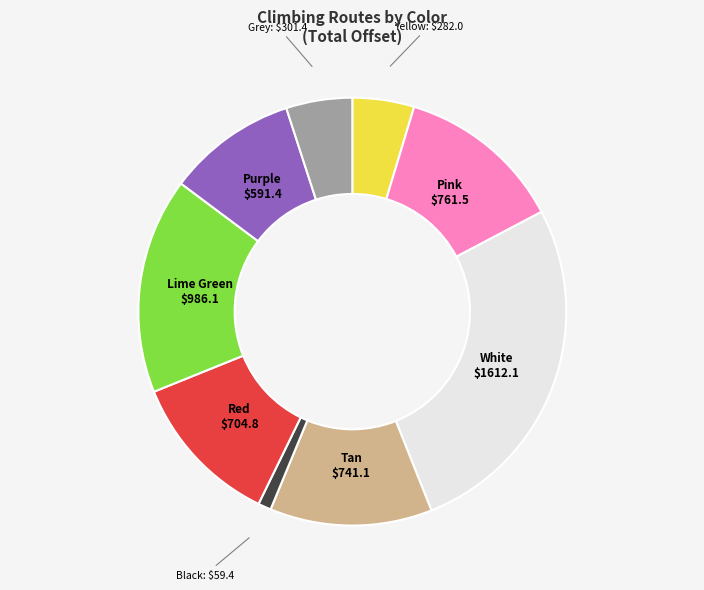

Is there a majority slice in this chart?

No